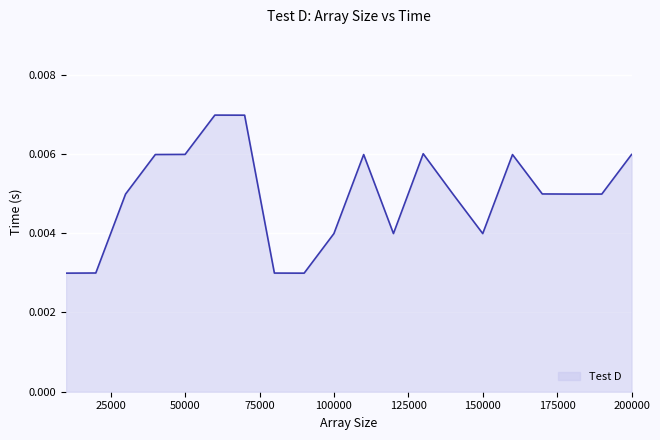

What is the sum of all values?

0.1